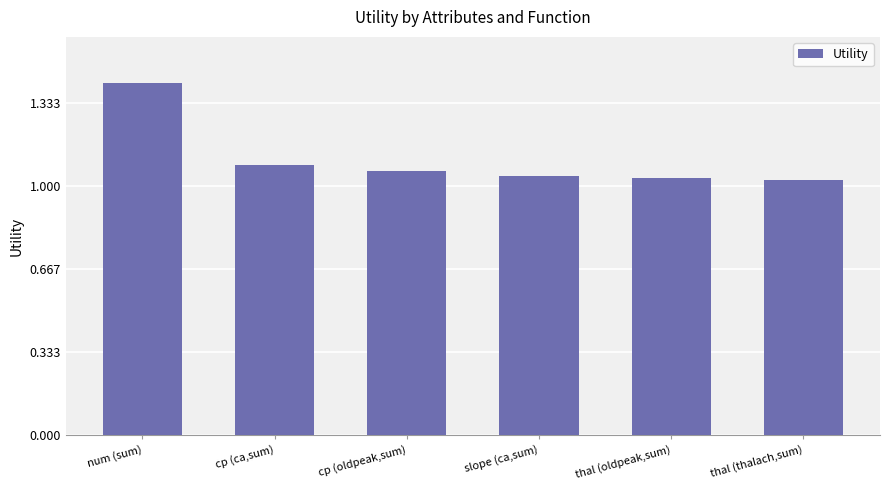

Which has a higher value, cp (ca,sum) or thal (thalach,sum)?

cp (ca,sum)